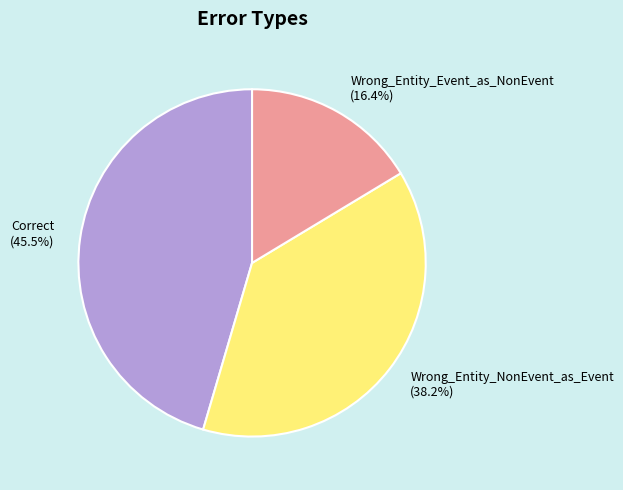

To the nearest percent, what is the average slice percentage?

33%